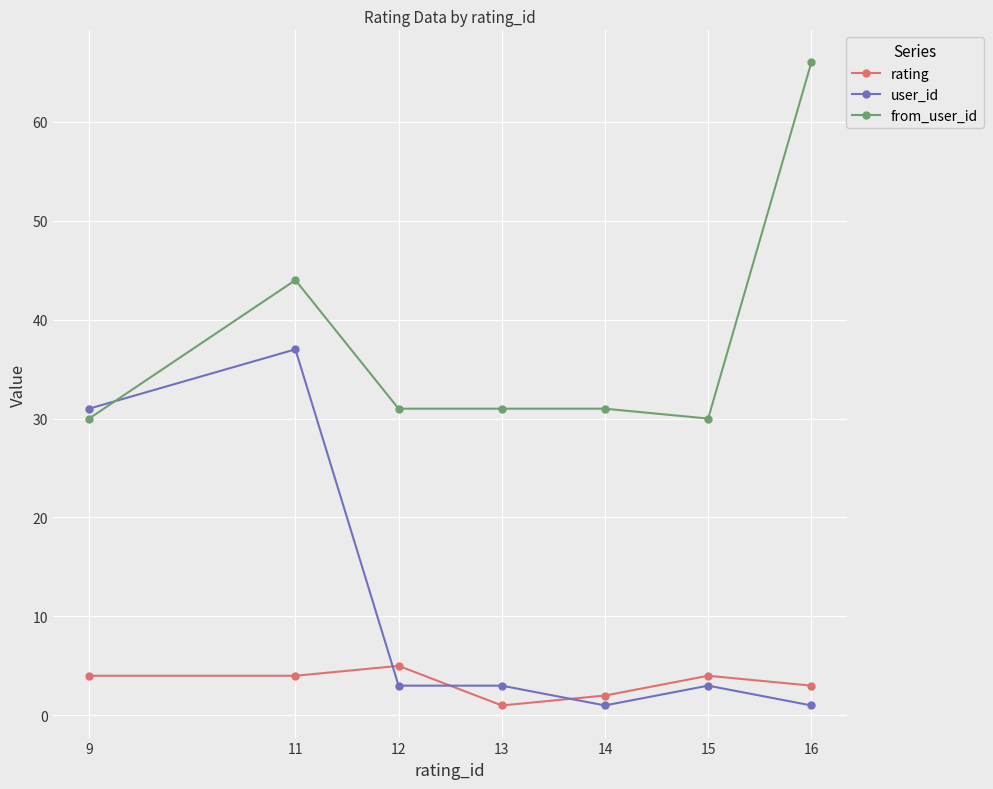

True or false: rating and from_user_id intersect in this chart.

False